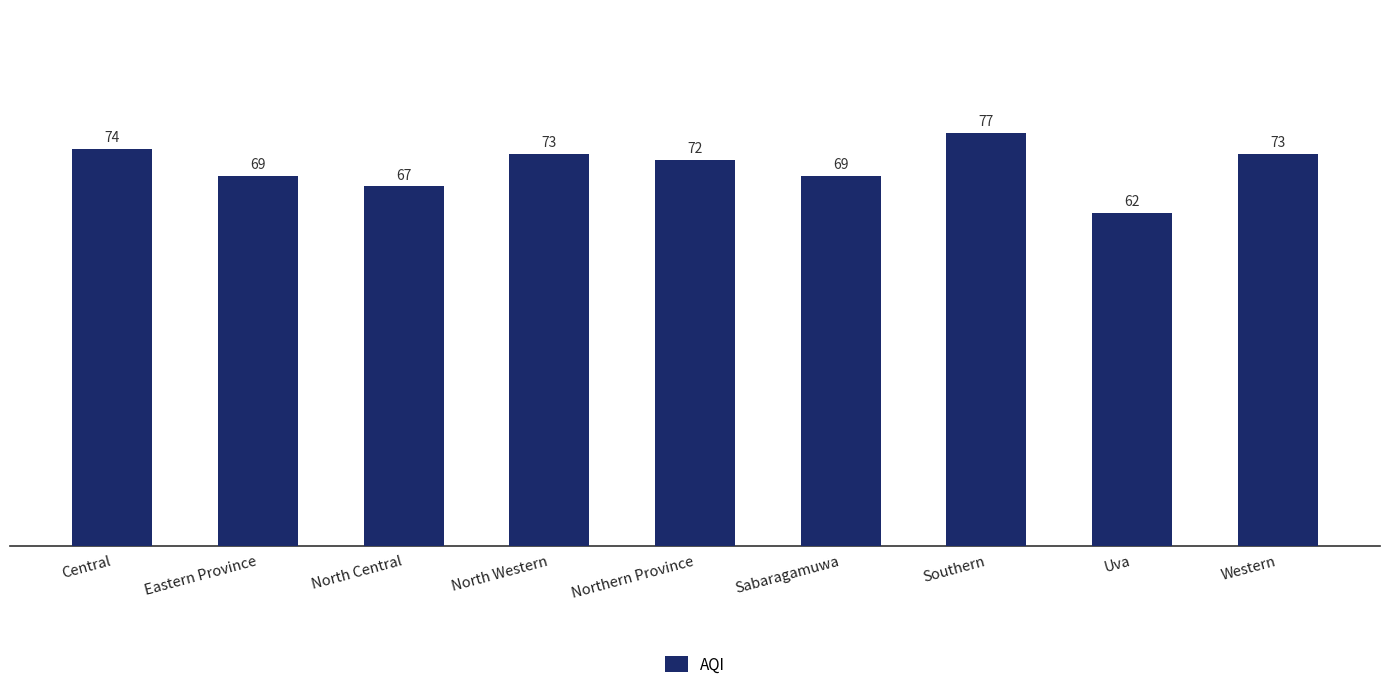

What is the difference between the second highest and minimum values?

12